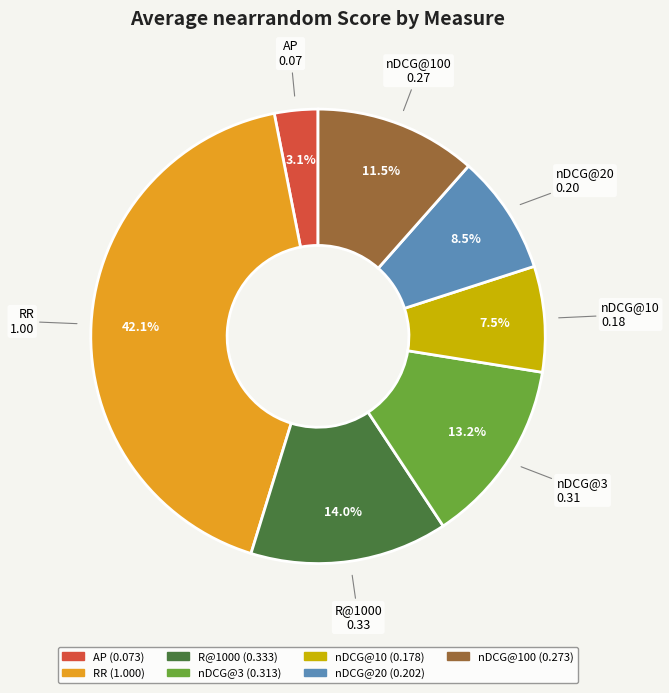

Is there a majority slice in this chart?

No